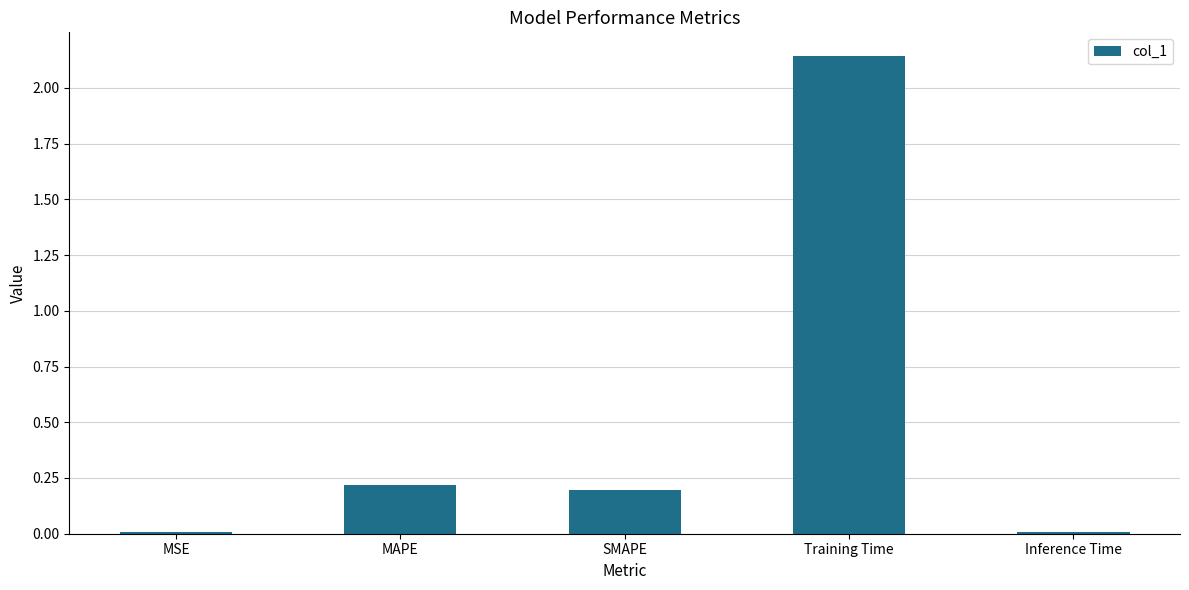

At which category does the chart reach its peak across all series?

Training Time